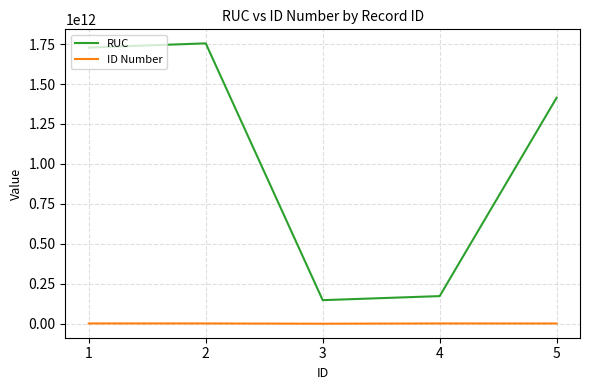

True or false: ID Number has more than 0 points higher than both neighbors.

True